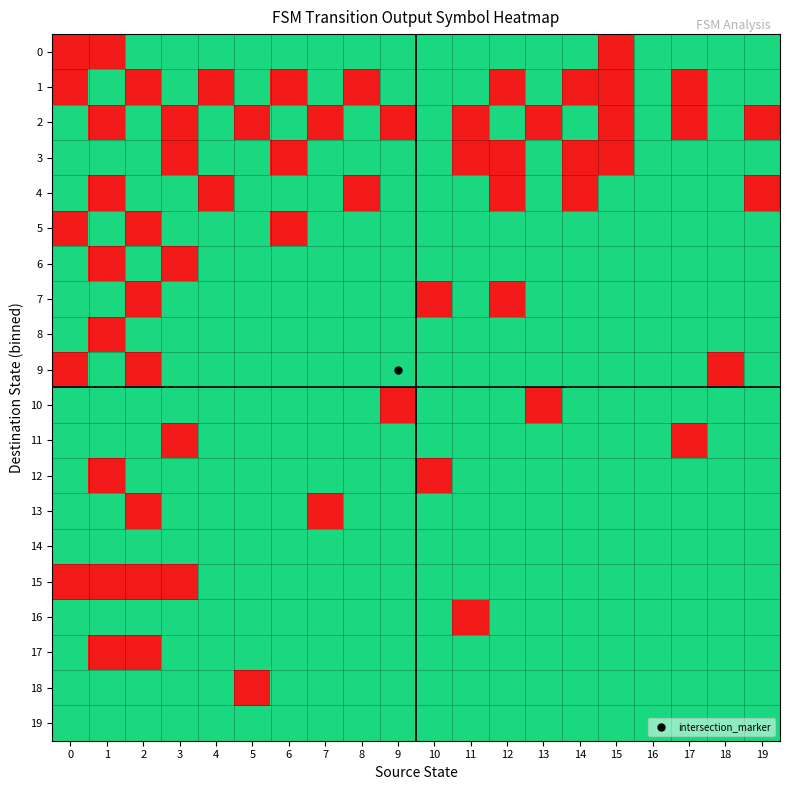

What is the greatest value displayed?

1